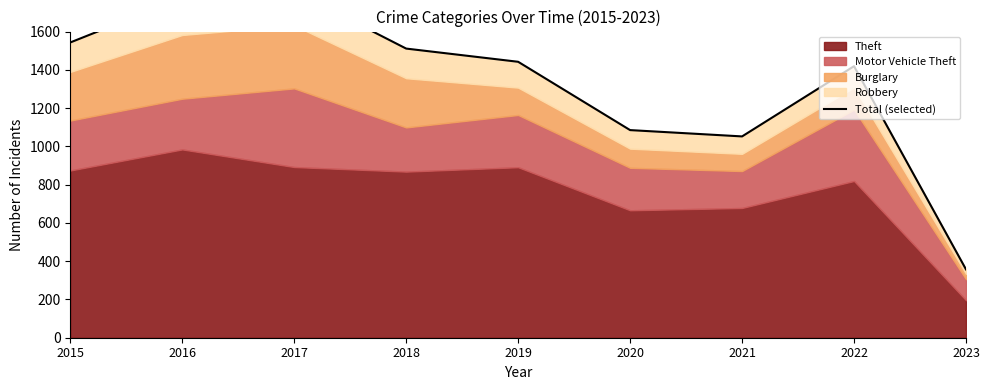

What is the change in value from 2020 to 2021?

-33